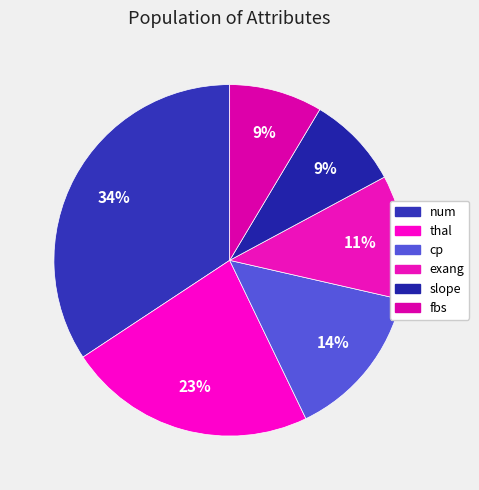

Which slice is the largest?

num